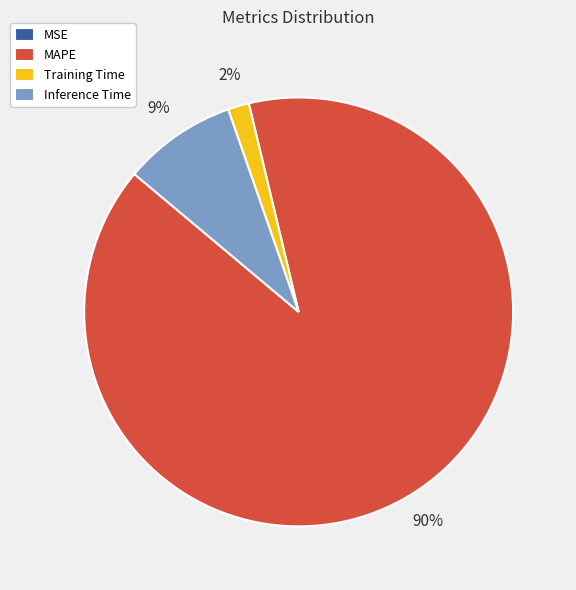

What is the largest slice in the pie chart?

MAPE